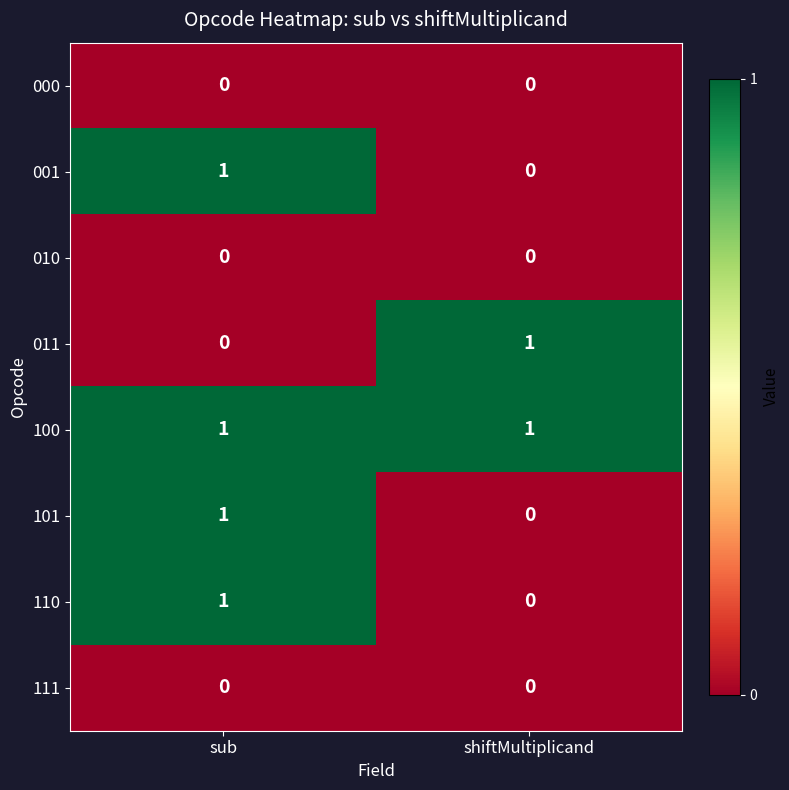

How many distinct data groups are displayed?

8